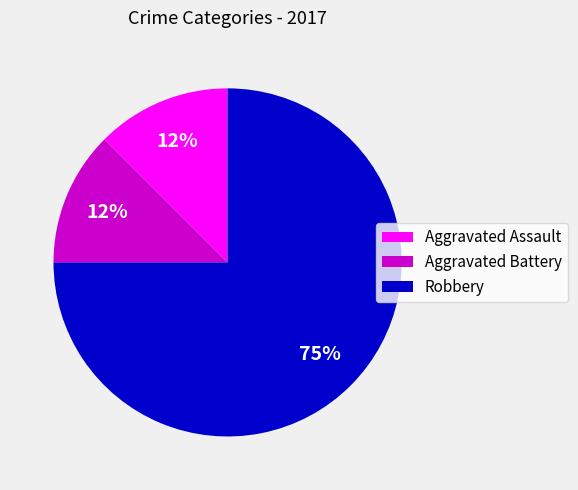

Which slice is the largest?

Robbery